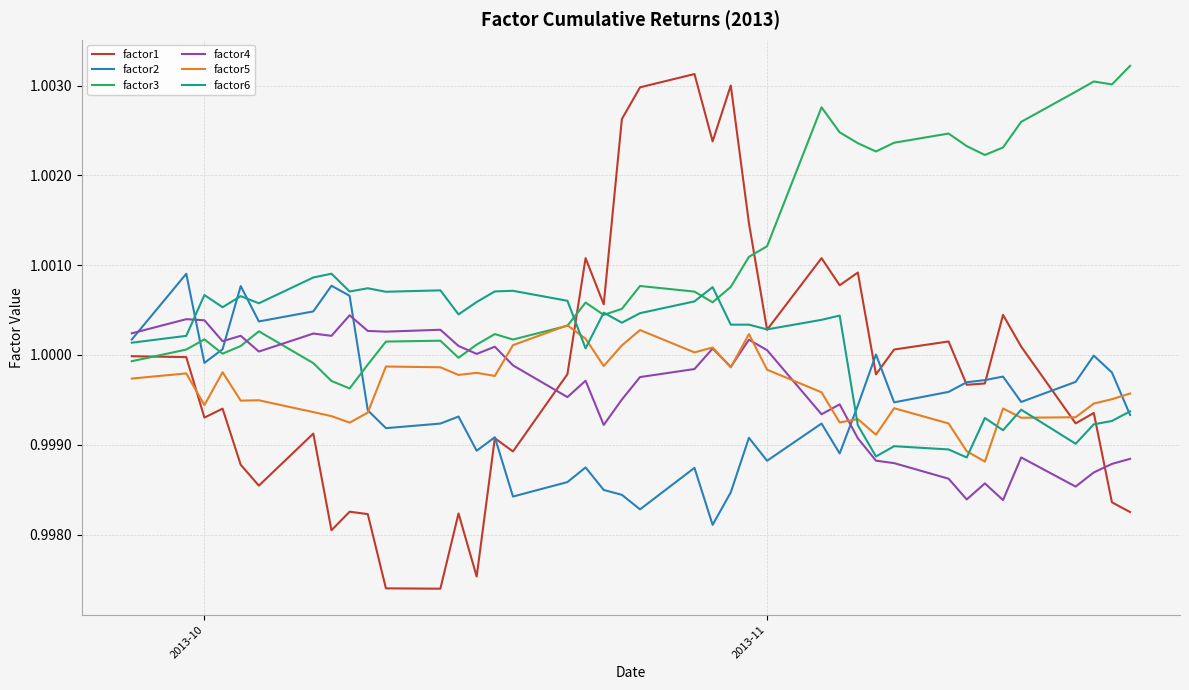

After their last crossing, which series has the higher values: factor3 or factor4?

factor3